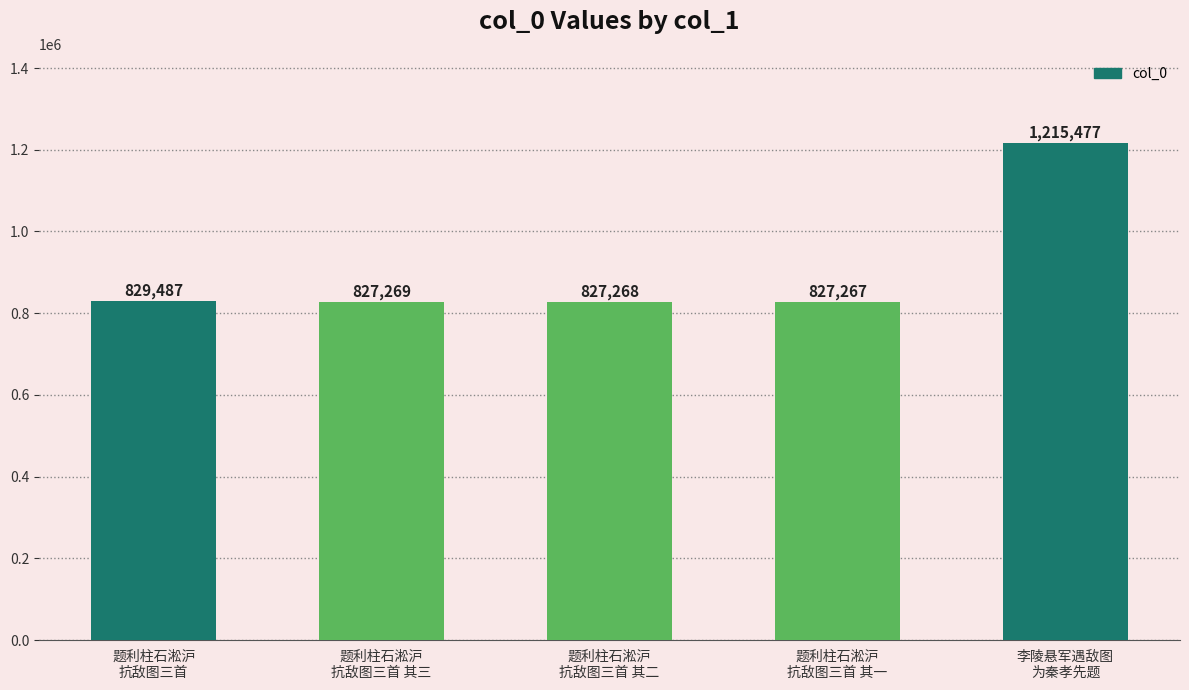

Rank the categories by value from lowest to highest.

题利柱石淞沪
抗敌图三首 其一, 题利柱石淞沪
抗敌图三首 其二, 题利柱石淞沪
抗敌图三首 其三, 题利柱石淞沪
抗敌图三首, 李陵悬军遇敌图
为秦孝先题